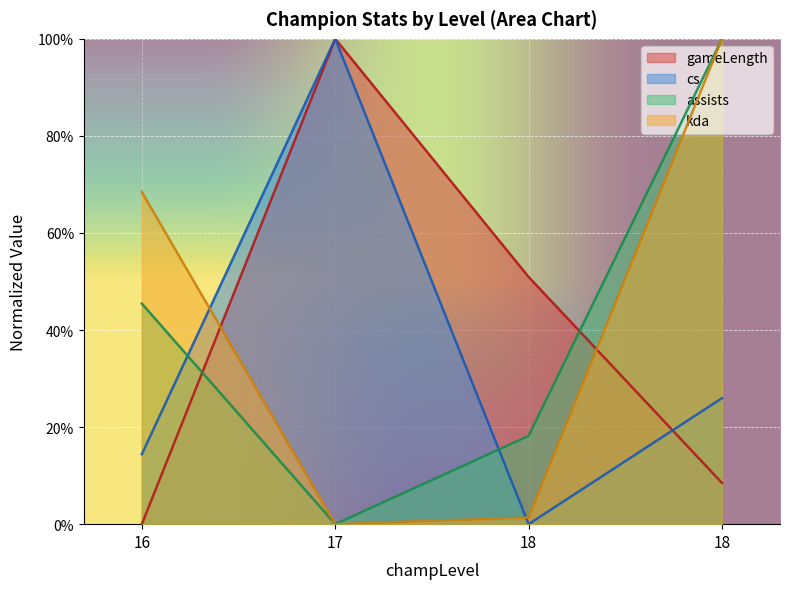

How many intersections are there between gameLength and assists?

2